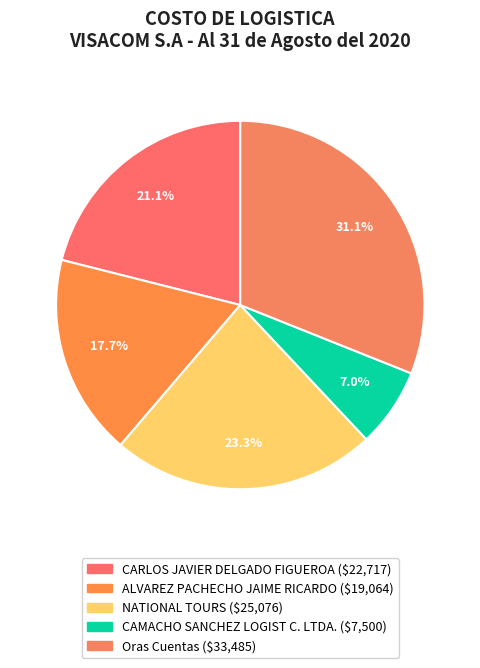

What portion of the pie excludes CAMACHO SANCHEZ LOGIST C. LTDA.?

93.0%